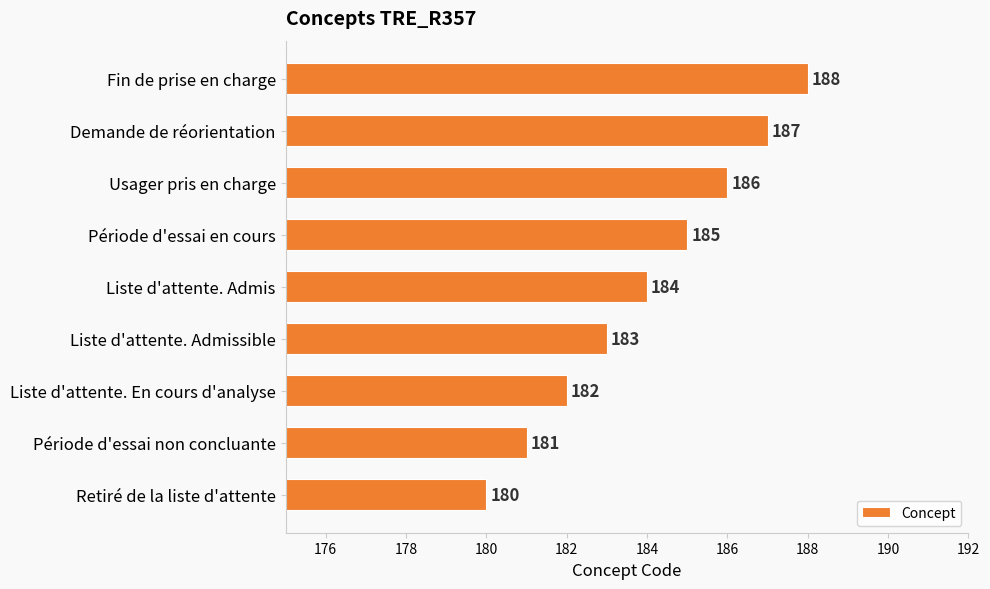

What is the smallest value displayed?

180